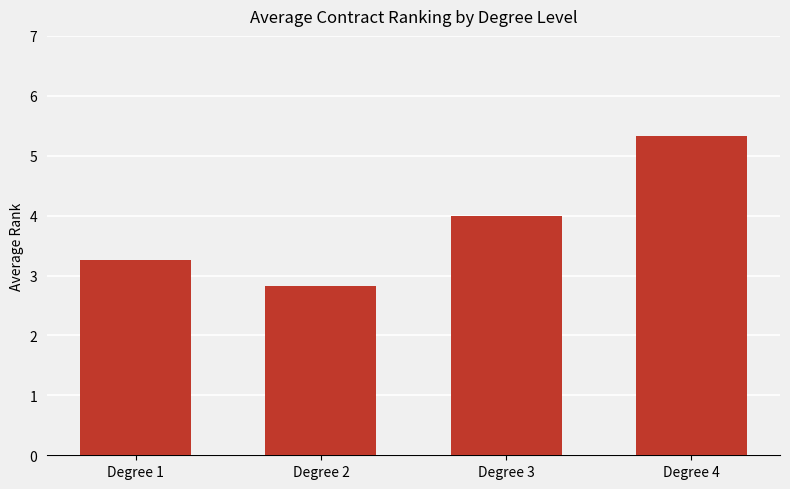

Reading left to right, extract all data points from this chart.

Degree 1=3.3	Degree 2=2.8	Degree 3=4.0	Degree 4=5.3